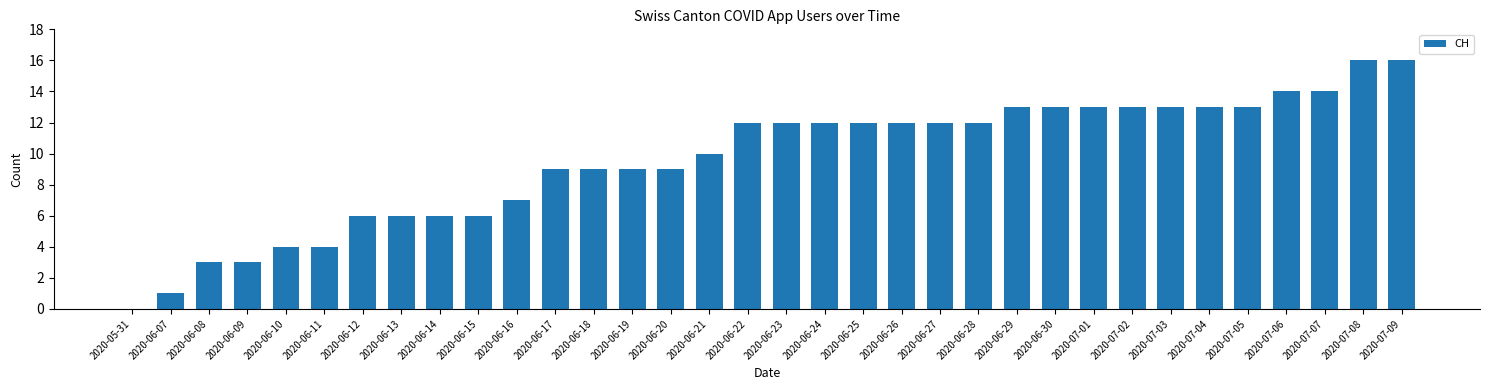

What is the greatest value displayed?

16